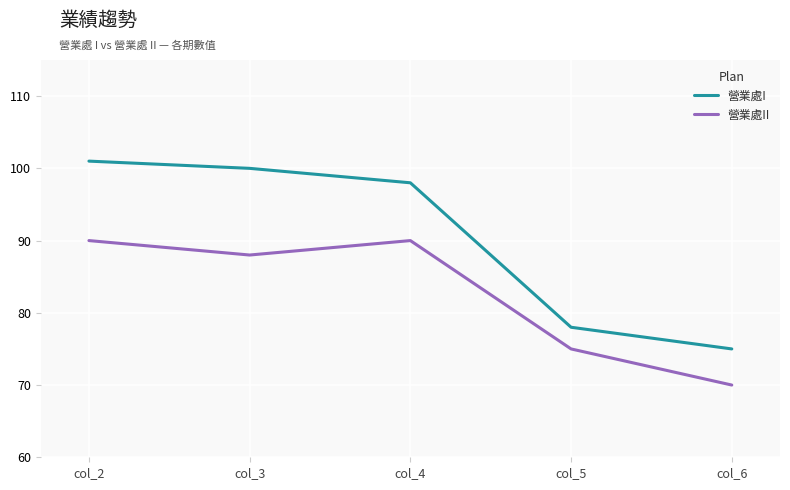

At which label does 營業處II first exceed 88?

col_2